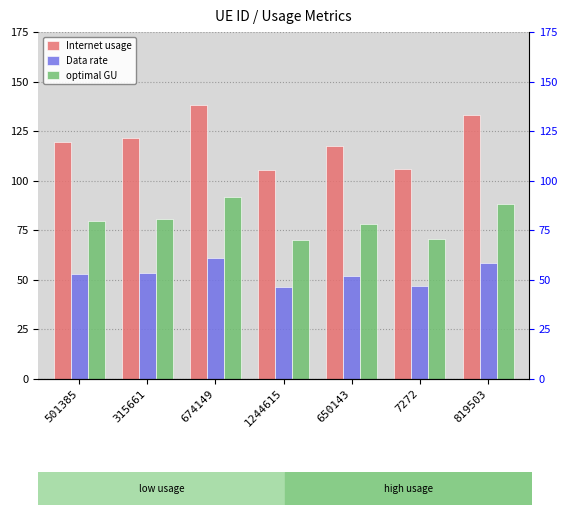

At how many categories does at least one series exceed 112?

5